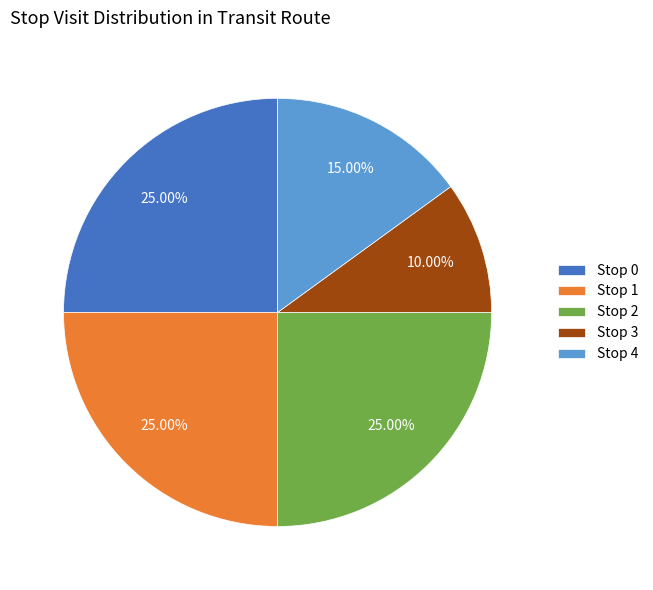

Does Stop 1 represent more than half of the total?

No